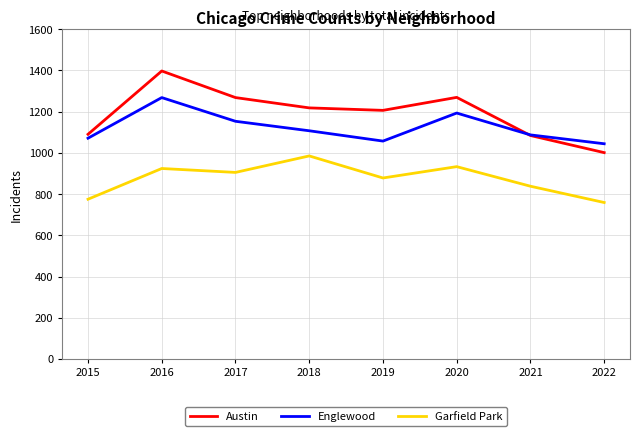

True or false: Garfield Park and Austin intersect in this chart.

False